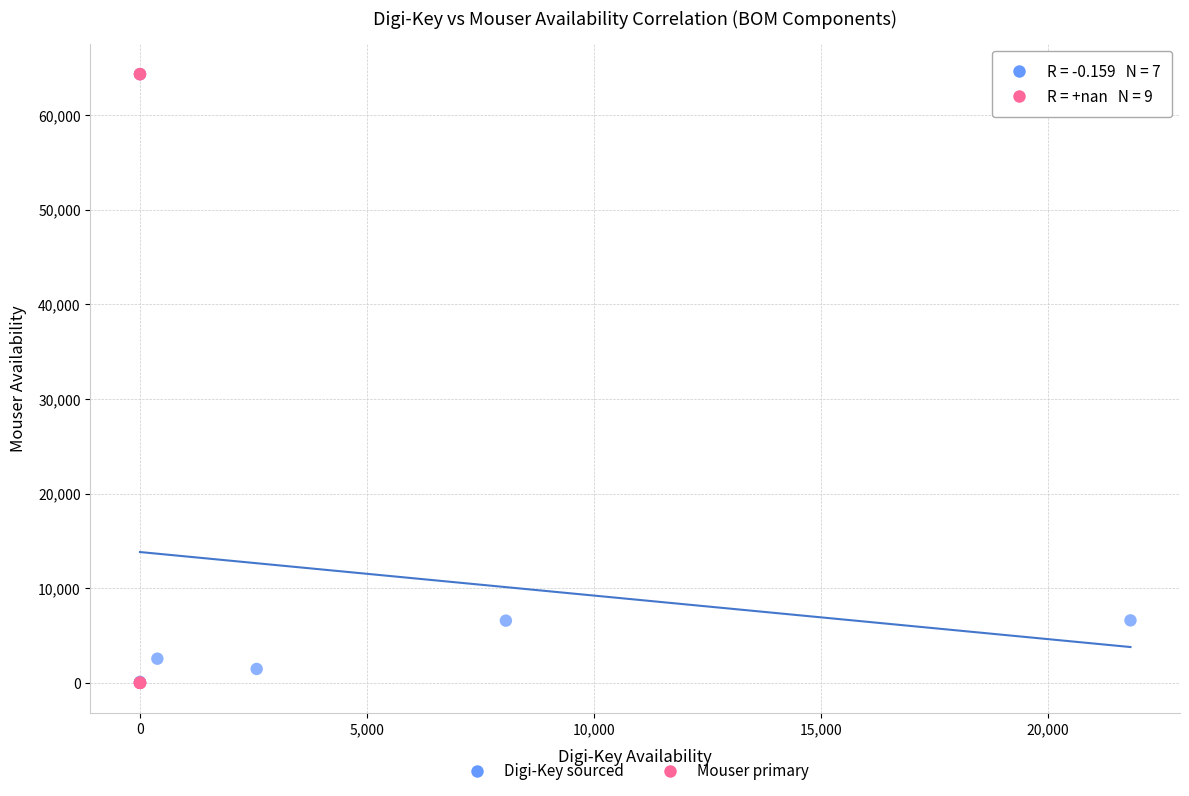

Which series has the largest Y range (max minus min)?

Mouser primary